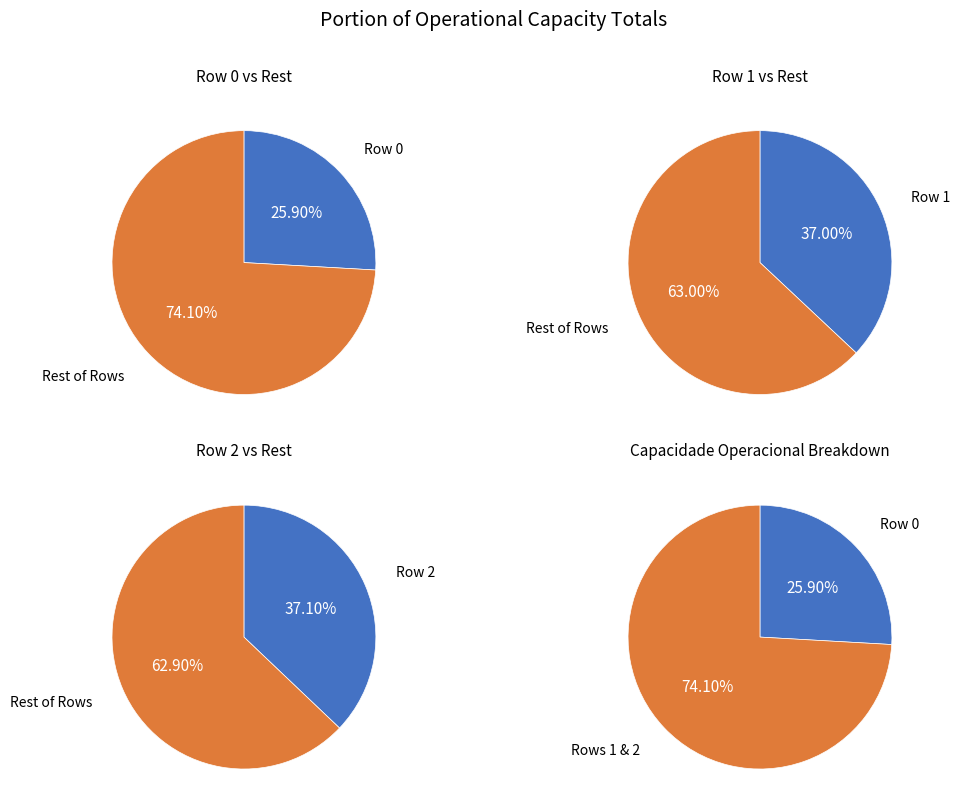

Do Row 0 and Row 1 together represent more than half of the pie?

Yes